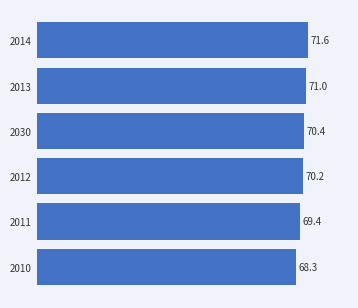

Is it true that the value at 2012 is 100.2?

False